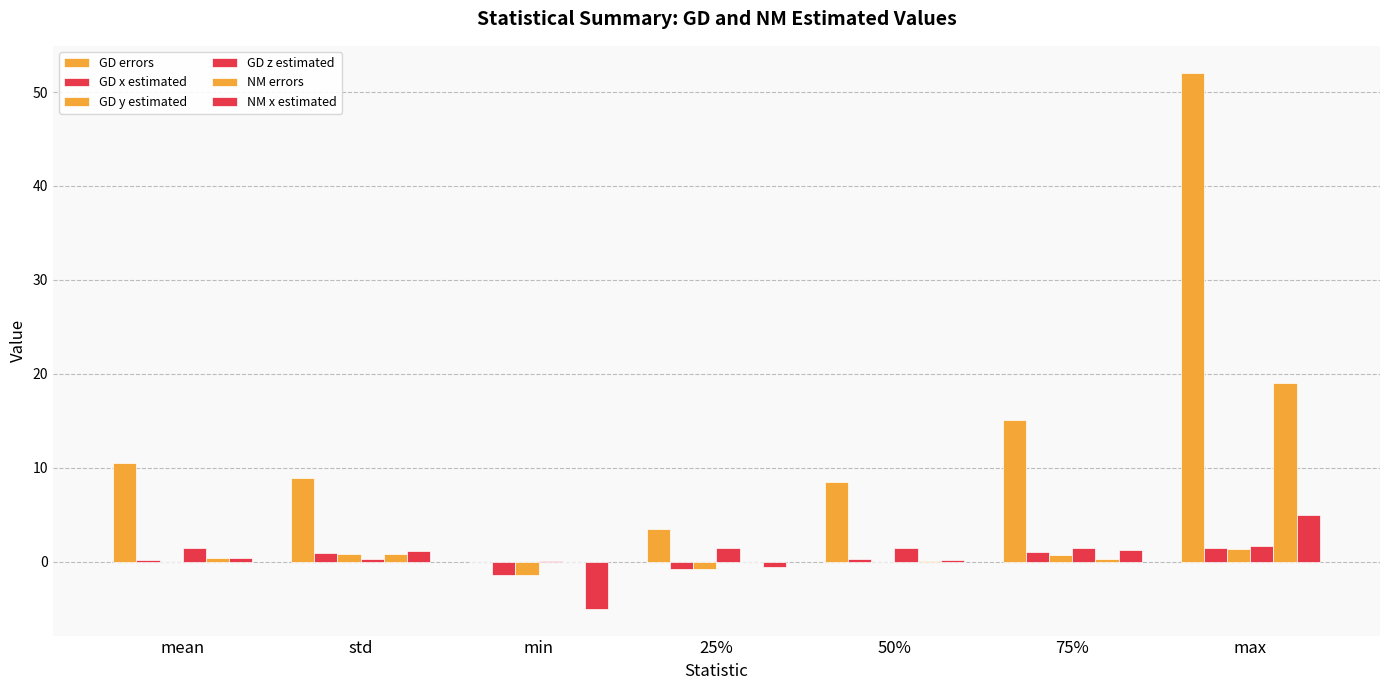

Is the value of GD z estimated at std greater than the value of NM errors at 50%?

Yes